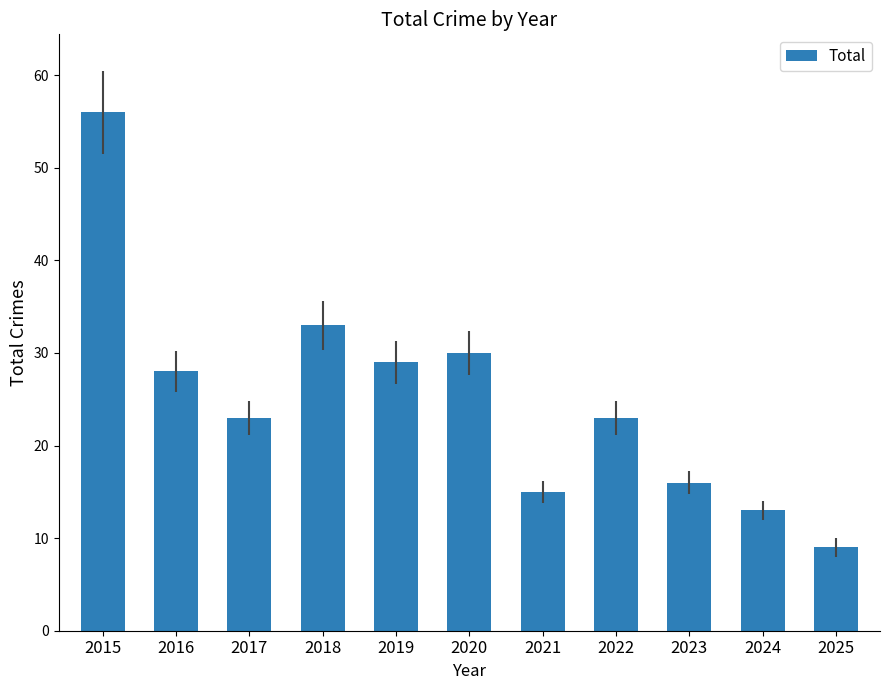

What is the sum of the values at 2024 and 2023?

29